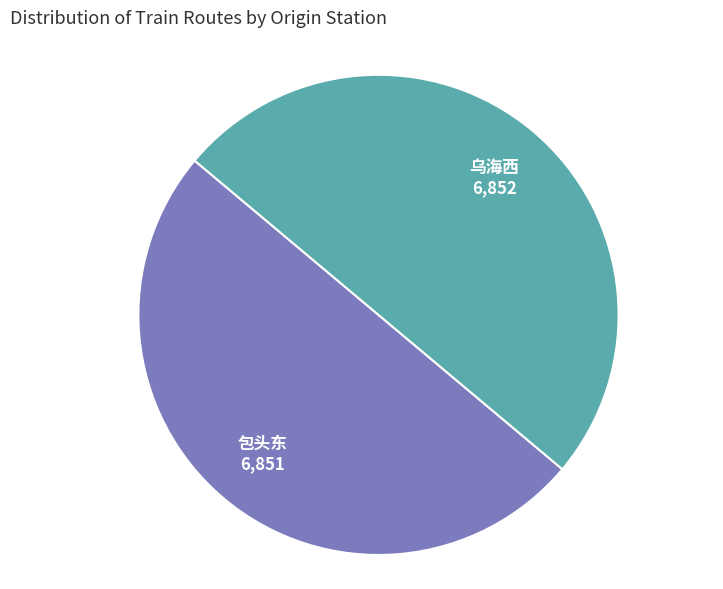

What is the ratio of the value at 乌海西 to the value at 包头东?

1.0